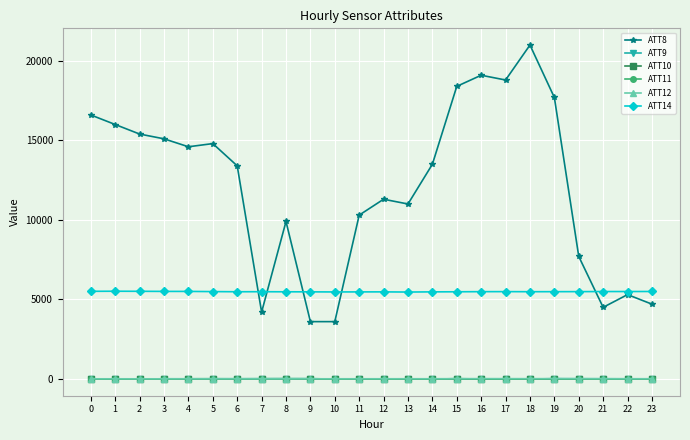

The value of ATT9 at 22 is 4.6. True or false?

True